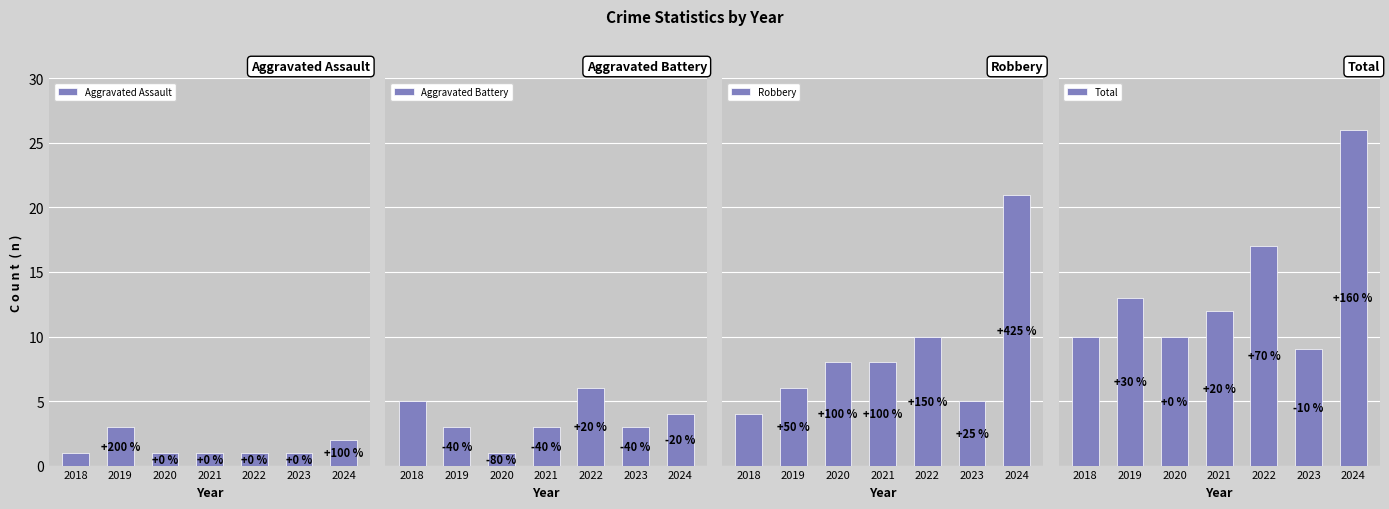

Reading left to right, list all the values displayed in this chart.

Aggravated Assault: 1	3	1	1	1	1	2
Aggravated Battery: 5	3	1	3	6	3	4
Robbery: 4	6	8	8	10	5	21
Total: 10	13	10	12	17	9	26